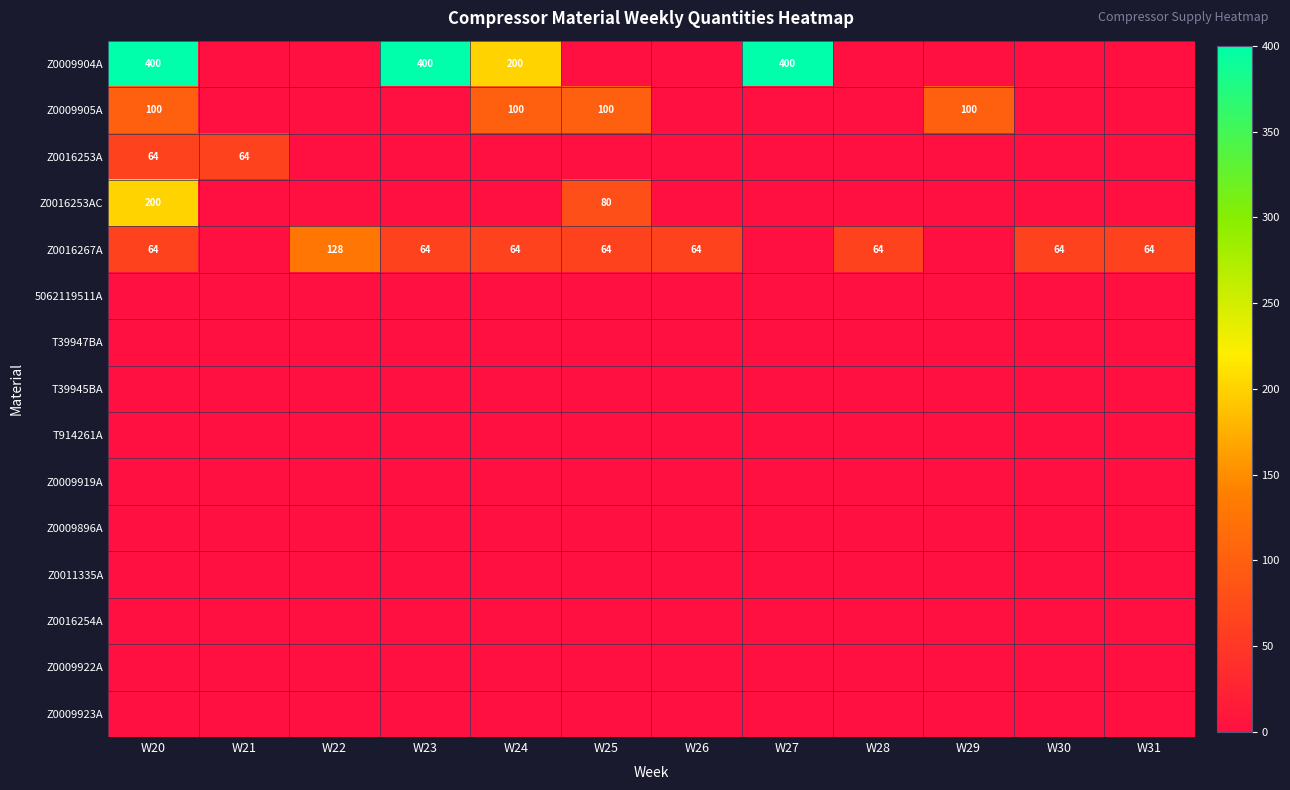

At which category is the sum across all series the highest?

W20